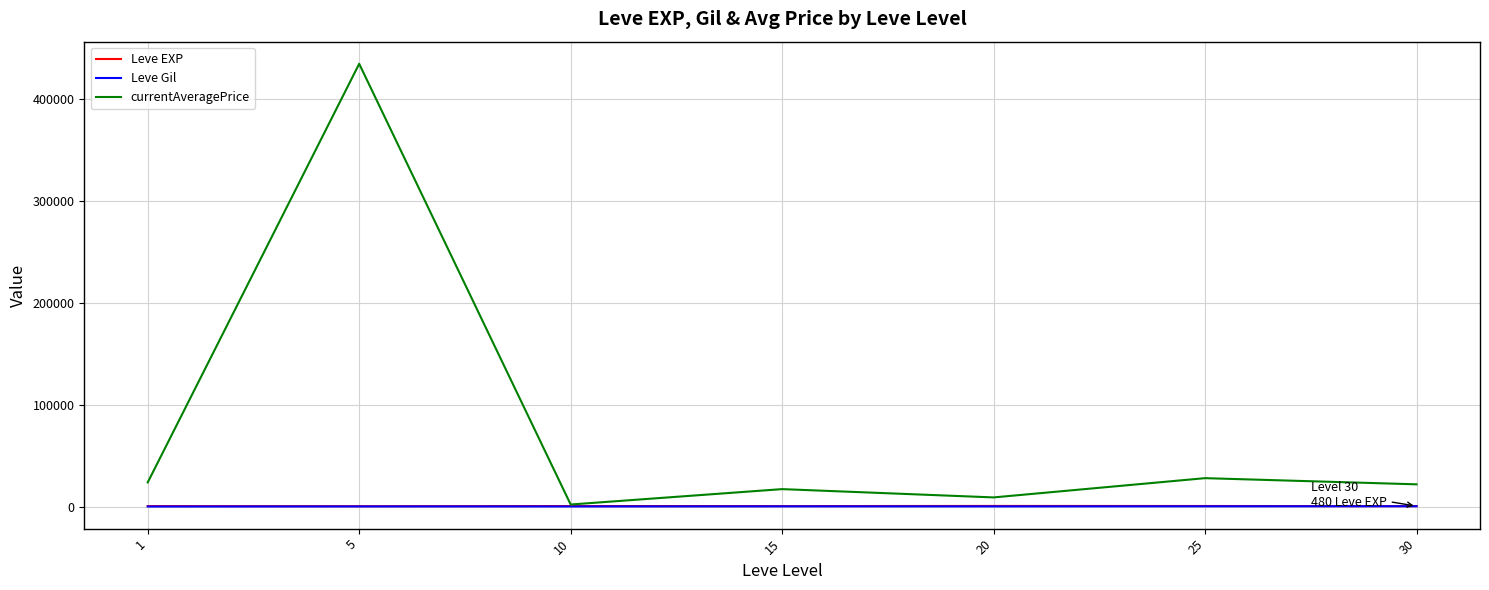

Which series has the largest range (max minus min)?

currentAveragePrice